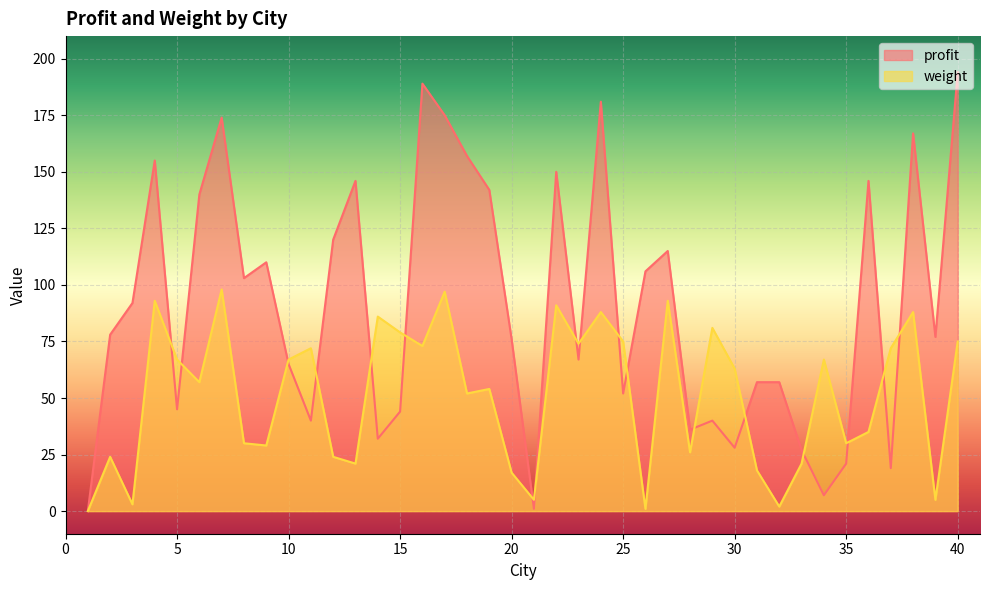

What is the sum of all profit values?

3631